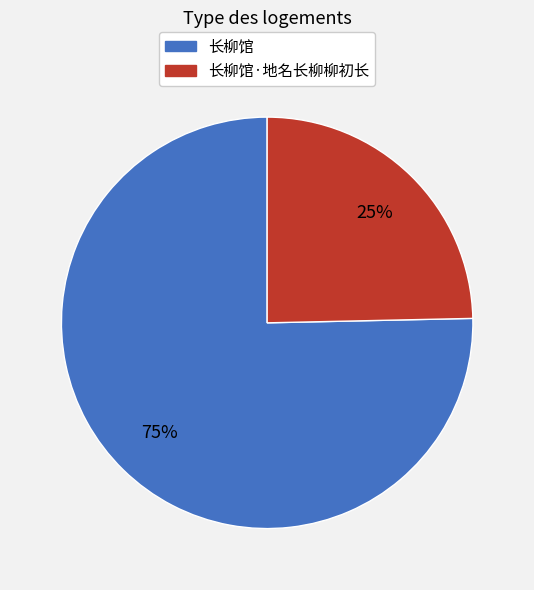

To the nearest percent, what is the average slice percentage?

50%